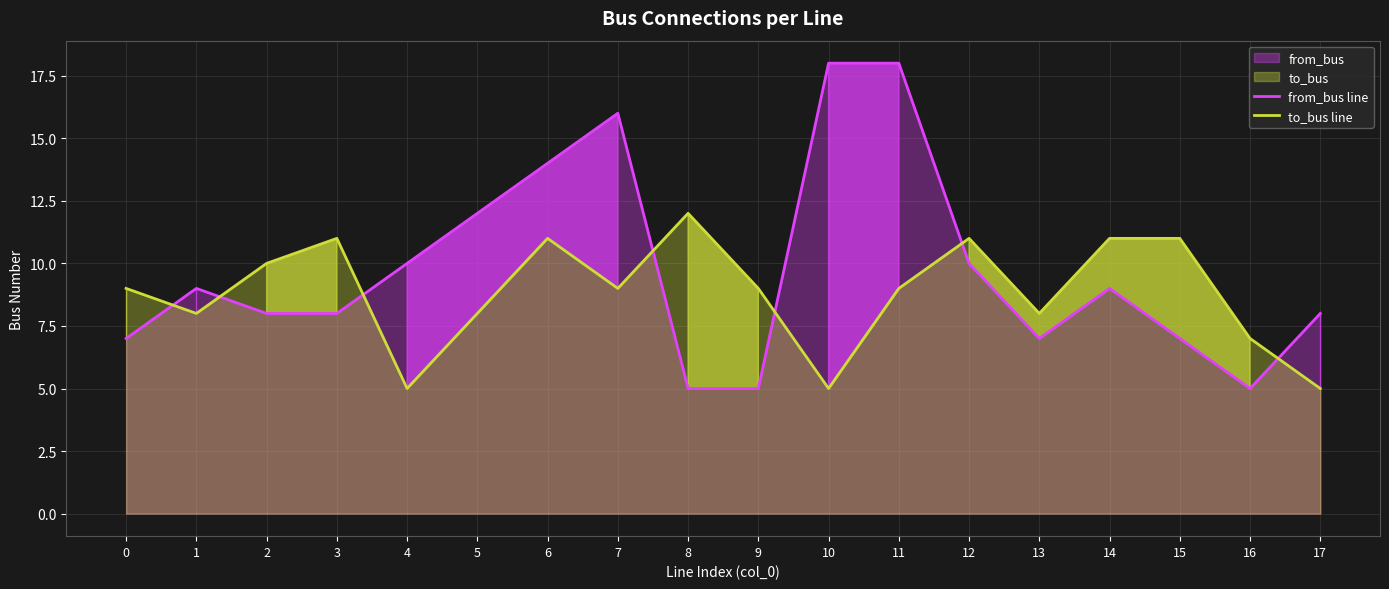

The value of to_bus line at 16 is 10. True or false?

False